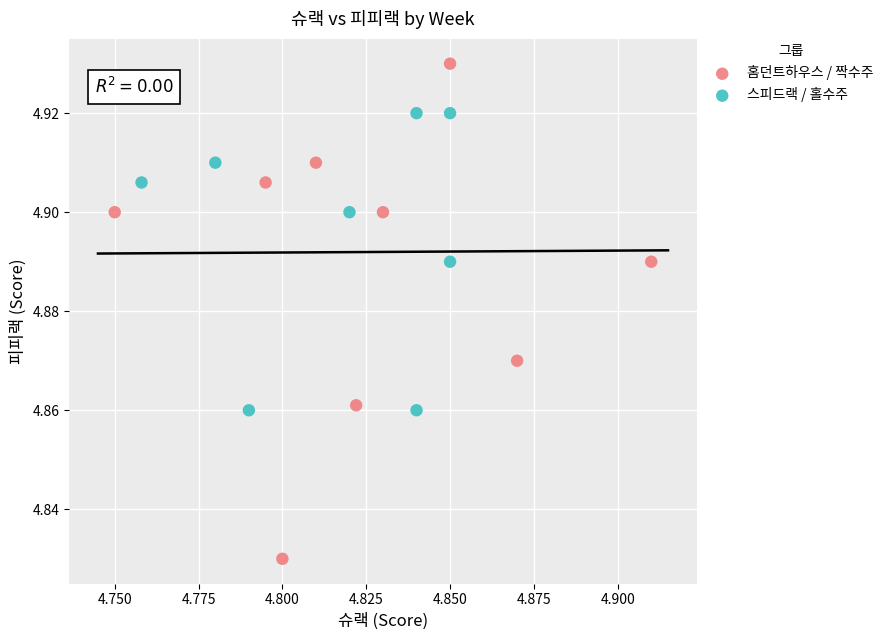

Which series reaches the minimum Y coordinate?

홈던트하우스 / 짝수주